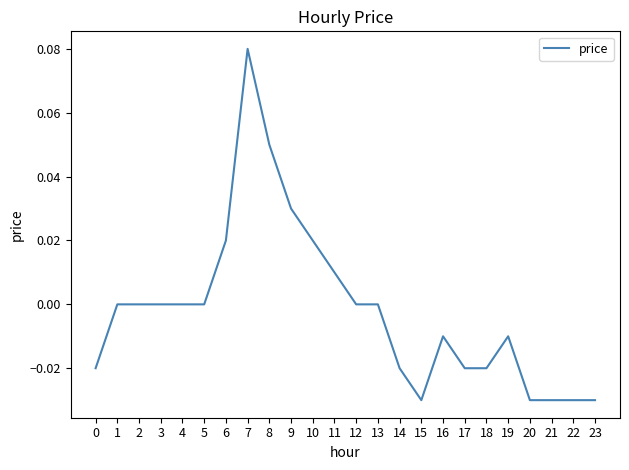

Is it true that the value at 15 is -0.0?

True